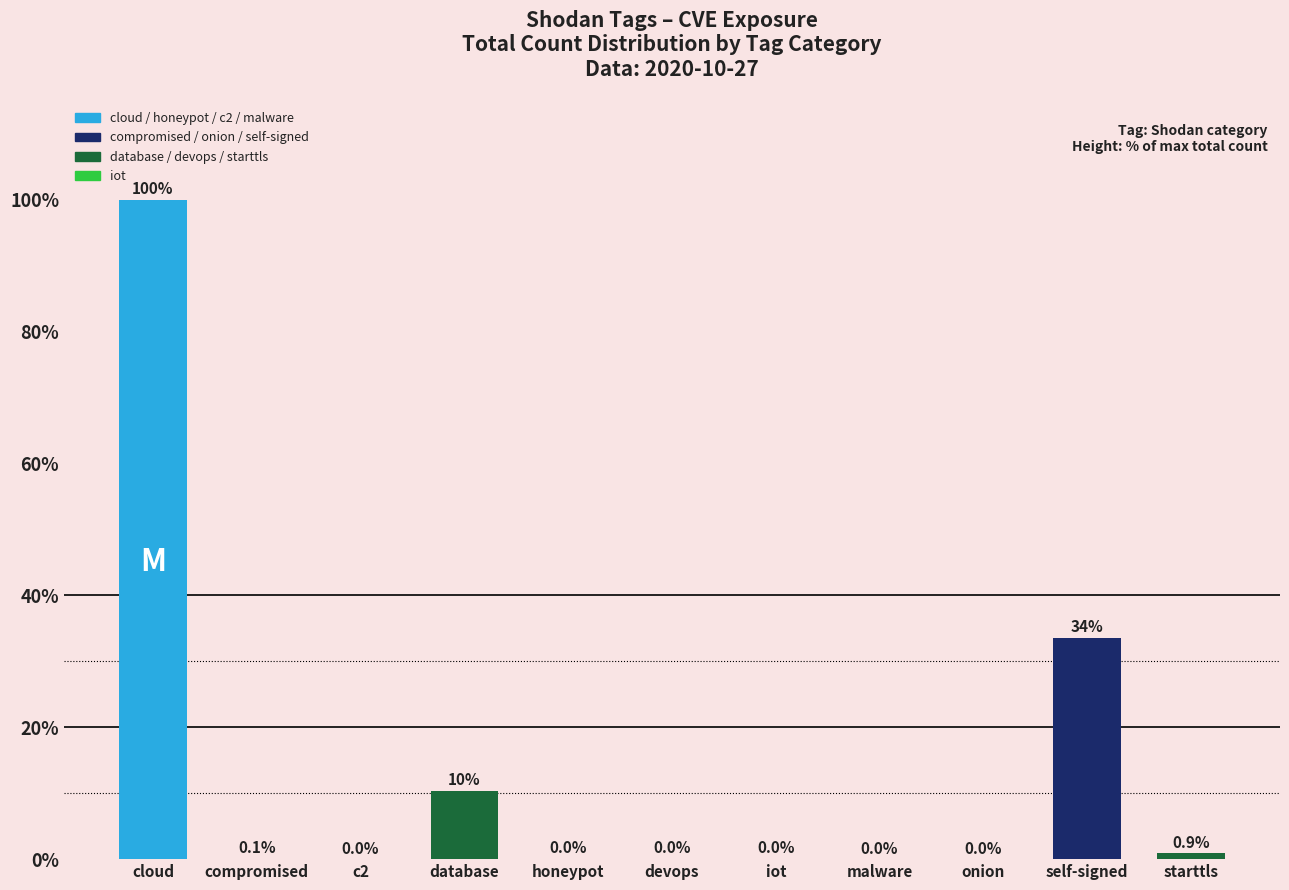

Which label corresponds to the largest value in the chart?

cloud